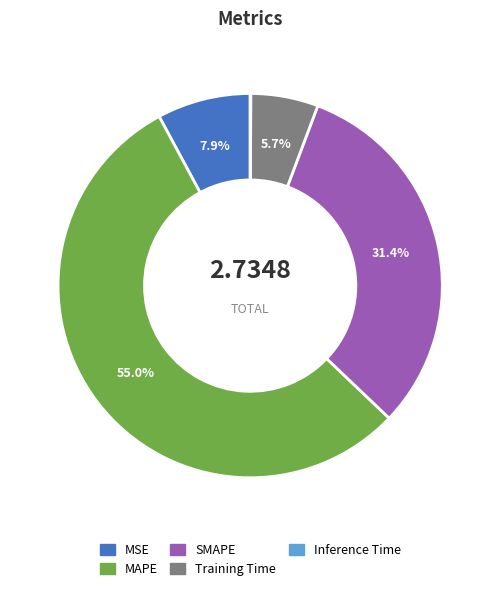

The SMAPE slice represents 31% of the pie. True or false?

True